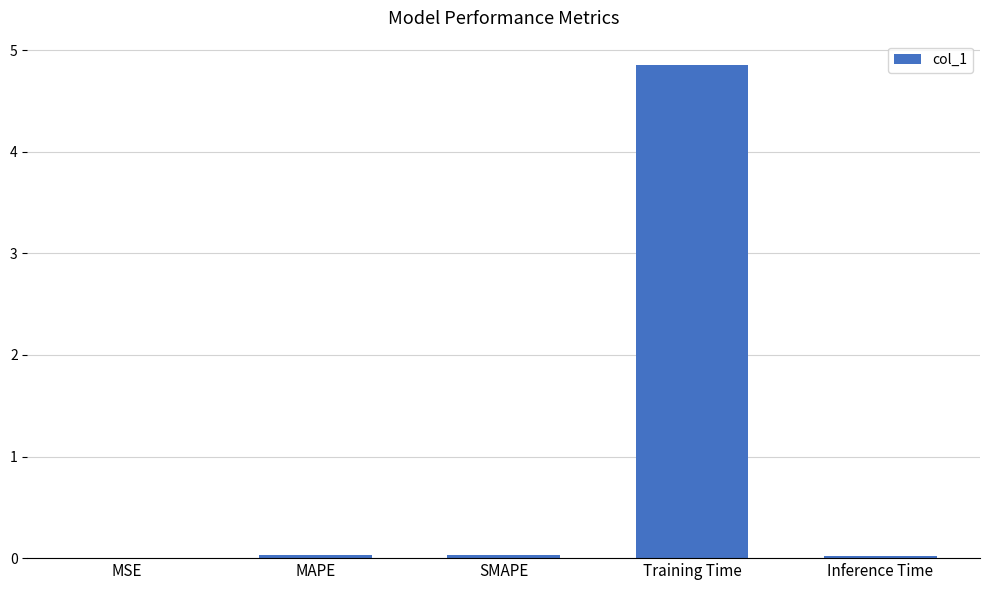

What is the change in value from MAPE to Training Time?

+4.8